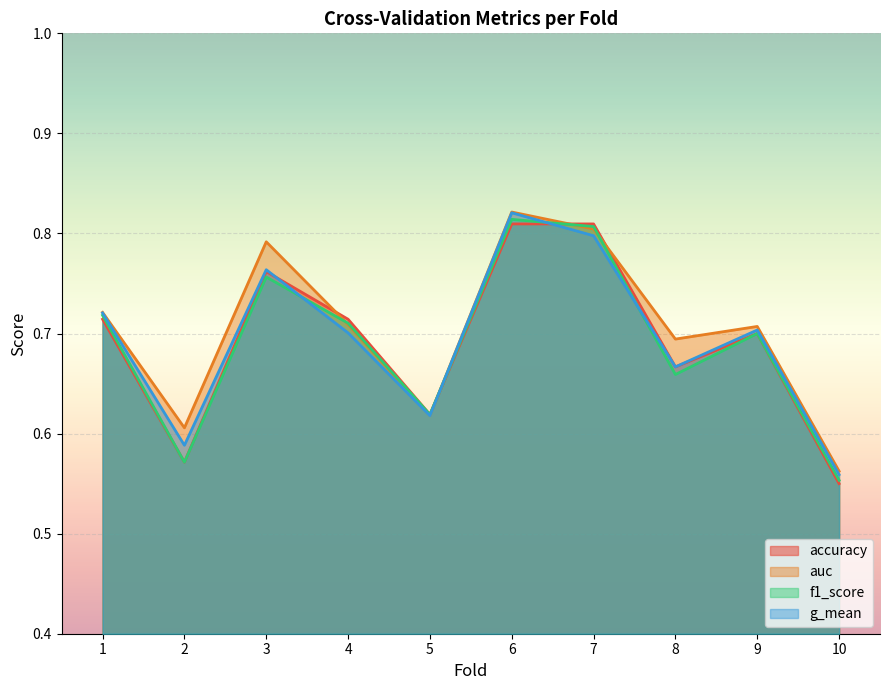

Reading left to right, what are all the values shown in this chart?

accuracy: 1=0.7	2=0.6	3=0.8	4=0.7	5=0.6	6=0.8	7=0.8	8=0.7	9=0.7	10=0.6
auc: 1=0.7	2=0.6	3=0.8	4=0.7	5=0.6	6=0.8	7=0.8	8=0.7	9=0.7	10=0.6
f1_score: 1=0.7	2=0.6	3=0.8	4=0.7	5=0.6	6=0.8	7=0.8	8=0.7	9=0.7	10=0.6
g_mean: 1=0.7	2=0.6	3=0.8	4=0.7	5=0.6	6=0.8	7=0.8	8=0.7	9=0.7	10=0.6